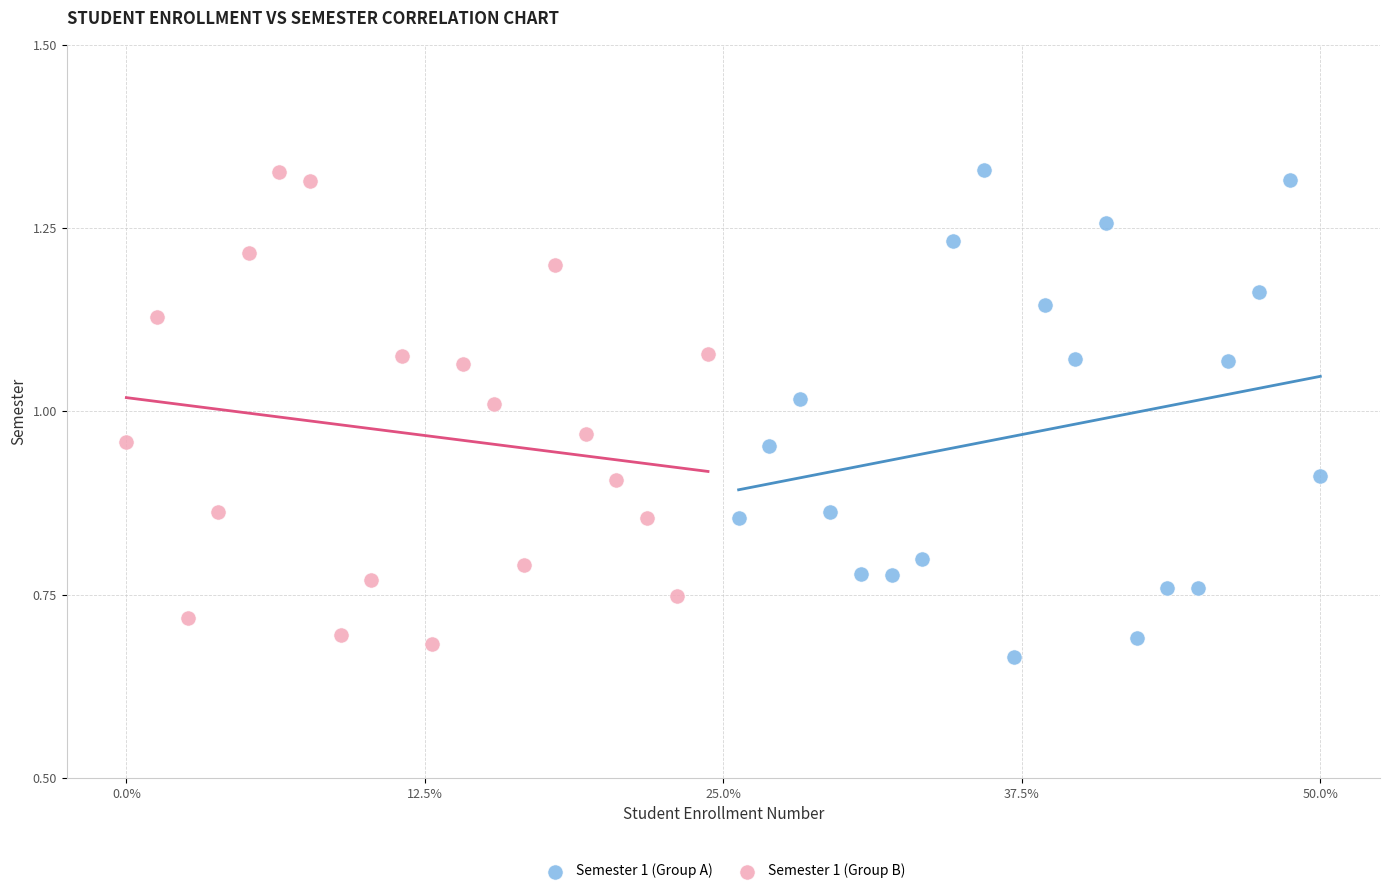

What are all the series names shown in the legend?

Semester 1 (Group A), Semester 1 (Group B)